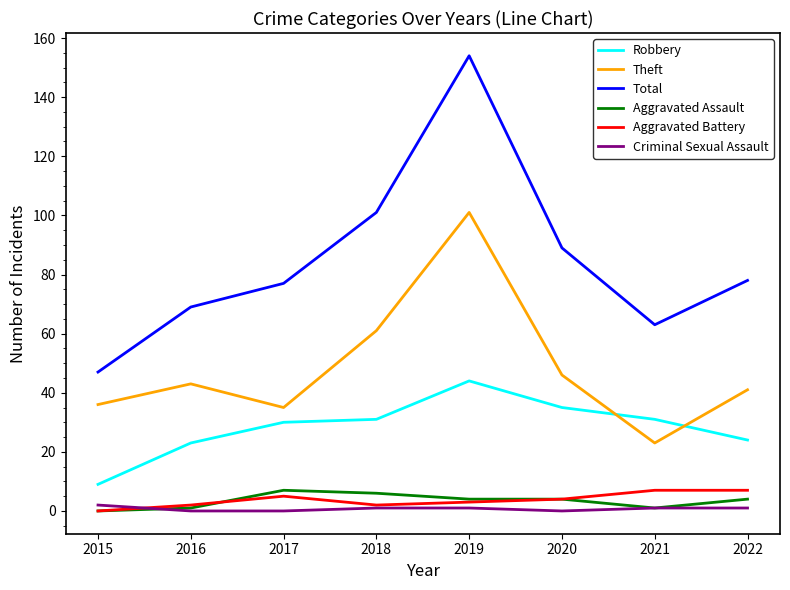

Count the number of categories in the chart.

8